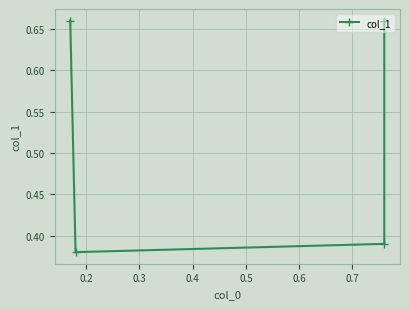

How many categories are shown in the chart?

4